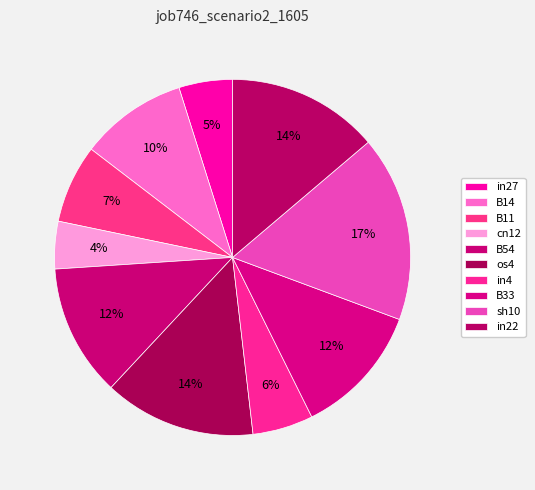

The in22 slice represents 14% of the pie. True or false?

True